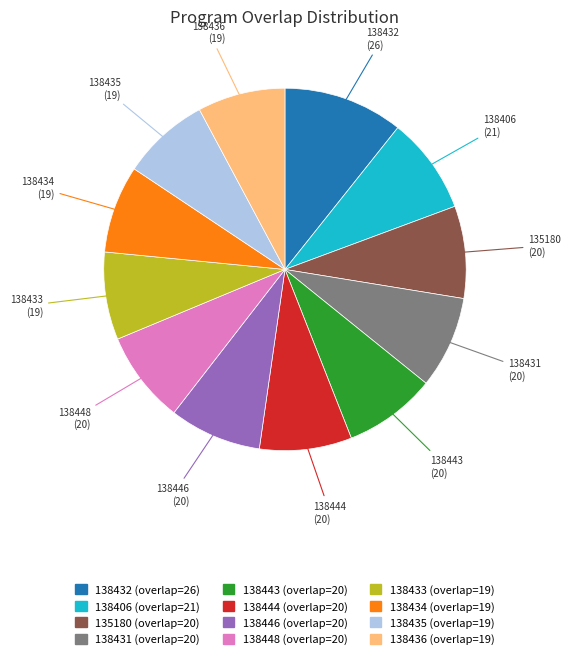

Approximately how many times larger is the value at 138434 compared to 138406?

0.9